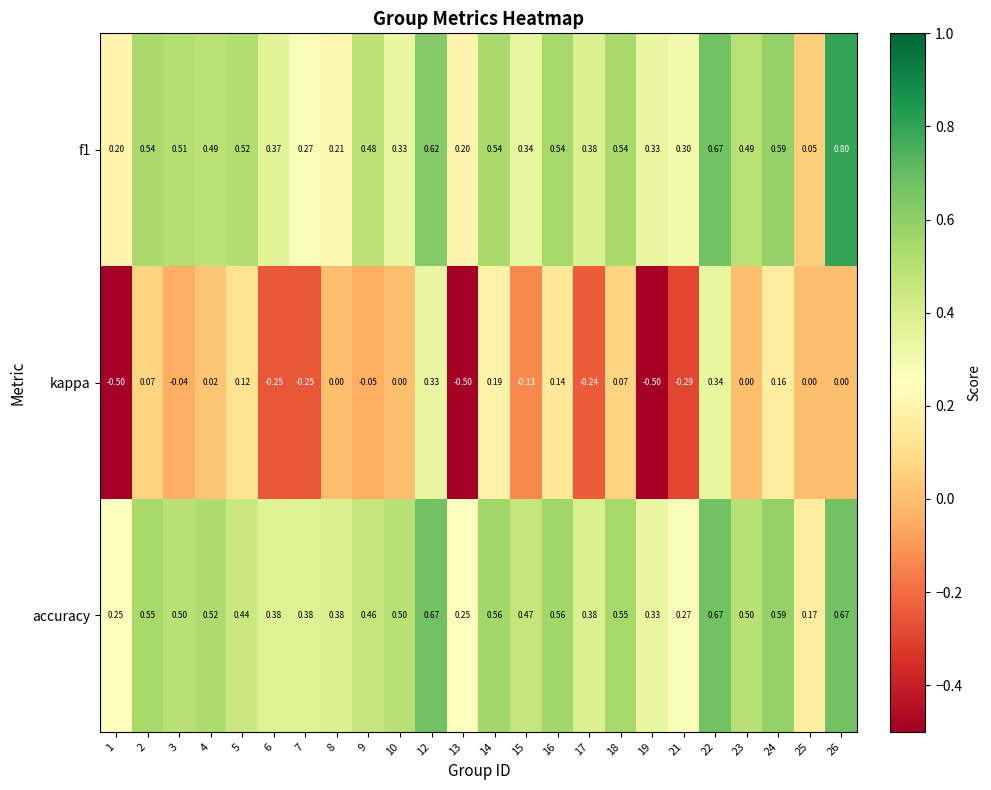

Which label corresponds to the largest value in the chart?

26